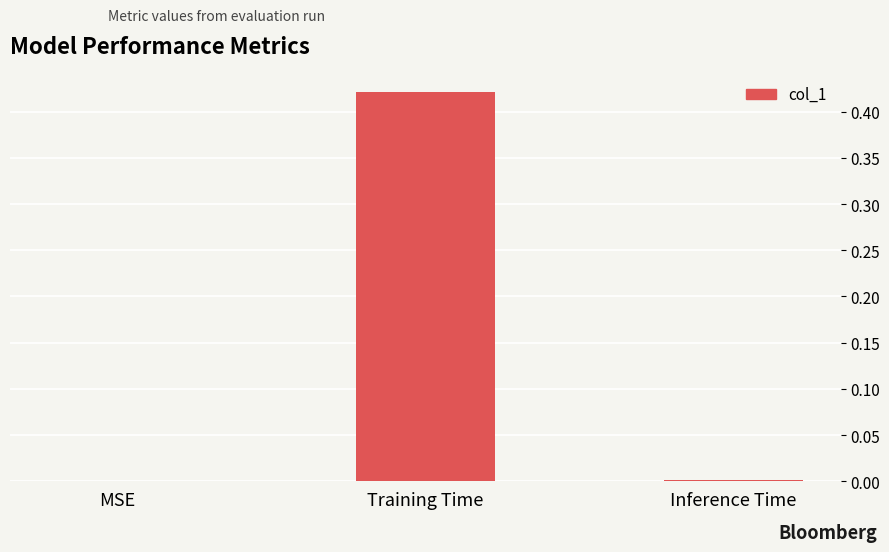

What is the change in value from MSE to Training Time?

+0.4